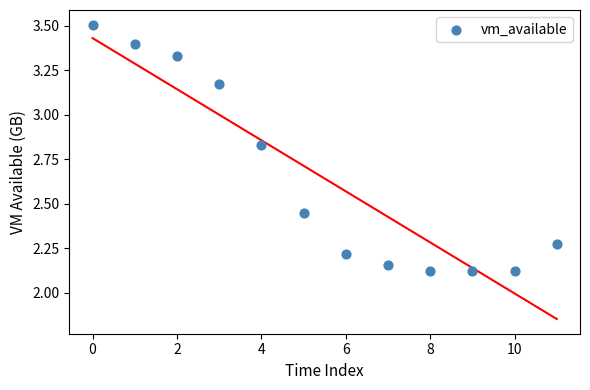

What is the range of Y values (max minus min)?

1.4